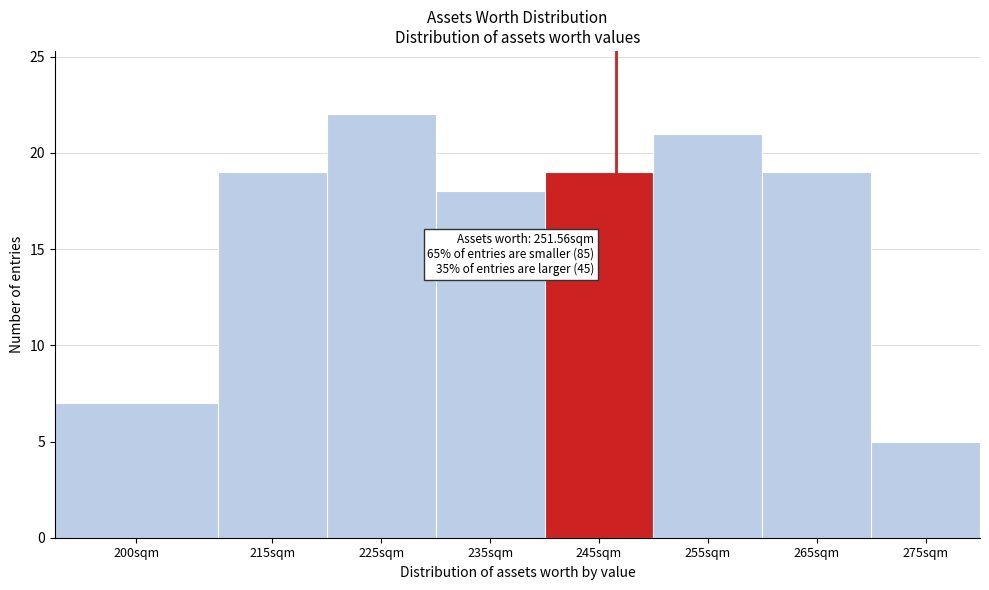

Reading right to left, transcribe all the data shown in this chart.

5	19	21	19	18	22	19	7